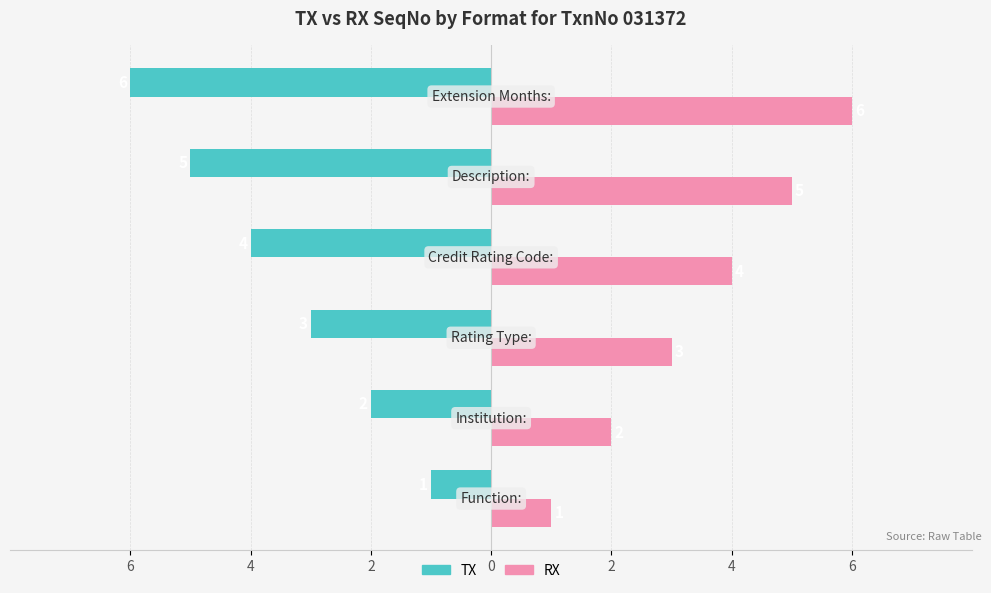

What are all the series names shown in the legend?

TX, RX